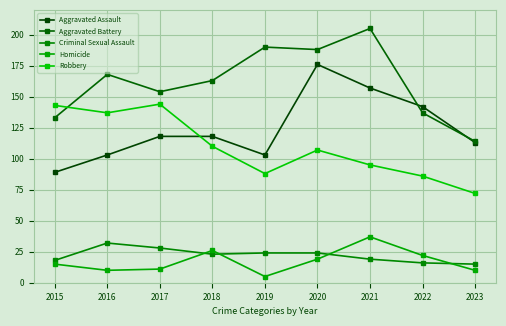

Between 2018 and 2020, which series saw the biggest shift?

Aggravated Assault